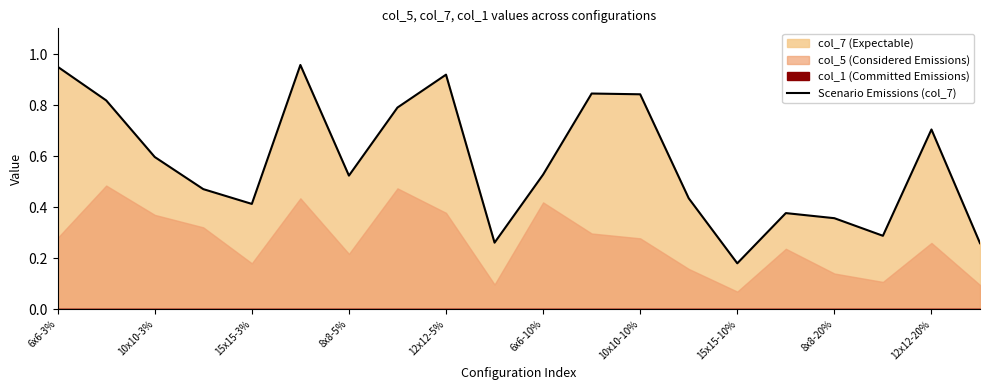

Reading left to right, transcribe all the data shown in this chart.

1.0	0.8	0.6	0.5	0.4	1.0	0.5	0.8	0.9	0.3	0.5	0.8	0.8	0.4	0.2	0.4	0.4	0.3	0.7	0.3